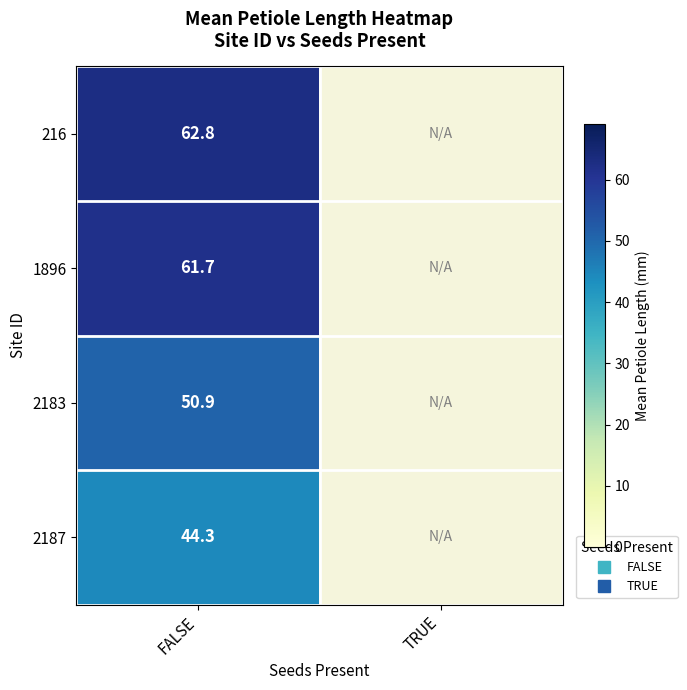

List the series in order of their peak value, lowest first.

2187, 2183, 1896, 216